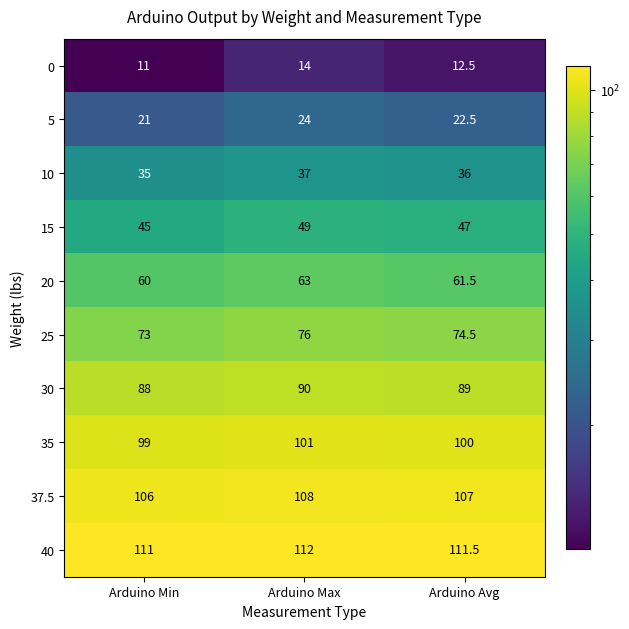

Which category has the highest value across all series?

Arduino Max